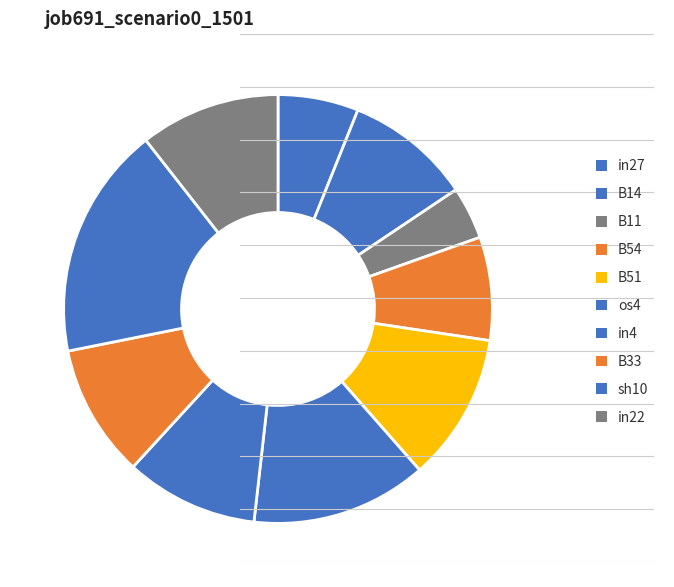

Is B14 the majority of the pie?

No